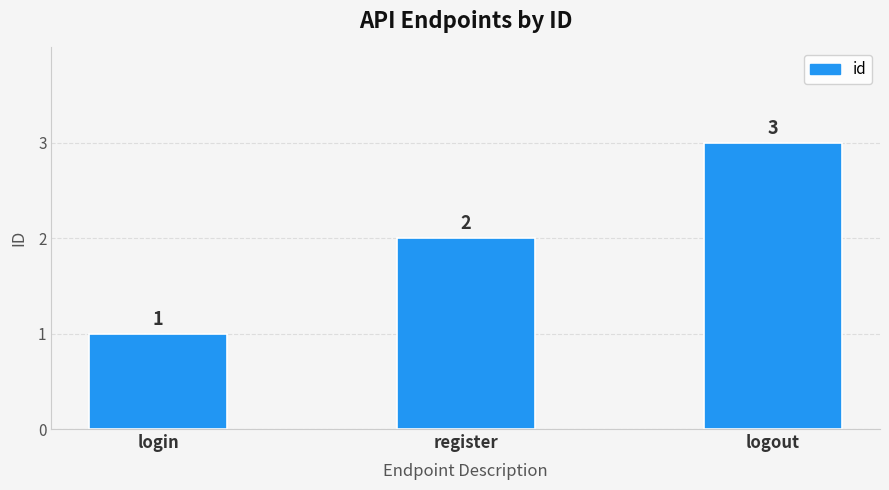

What is the change in value from register to logout?

+1